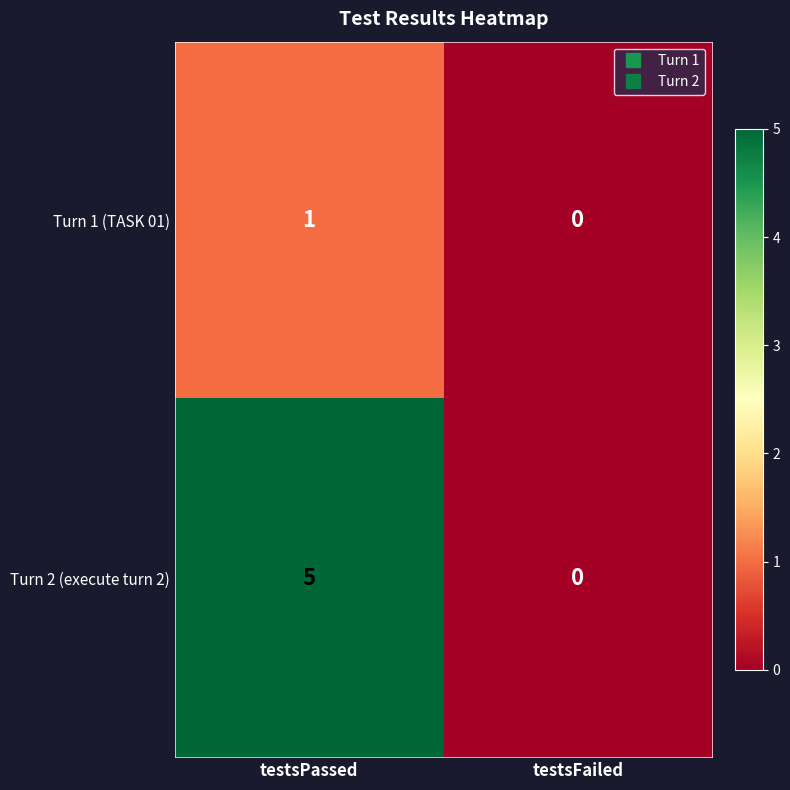

How many distinct data groups are displayed?

2